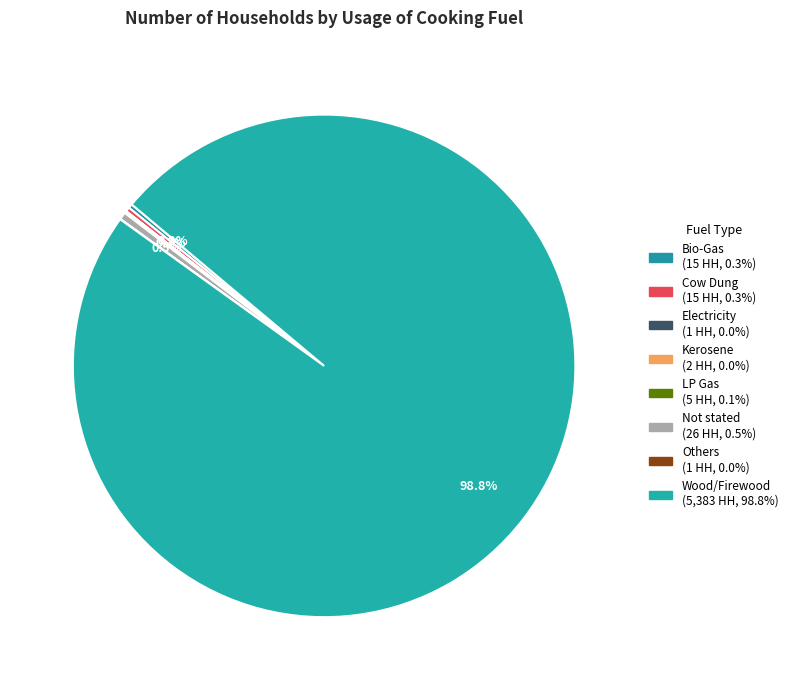

Which slice represents more than half of the pie?

Wood/Firewood